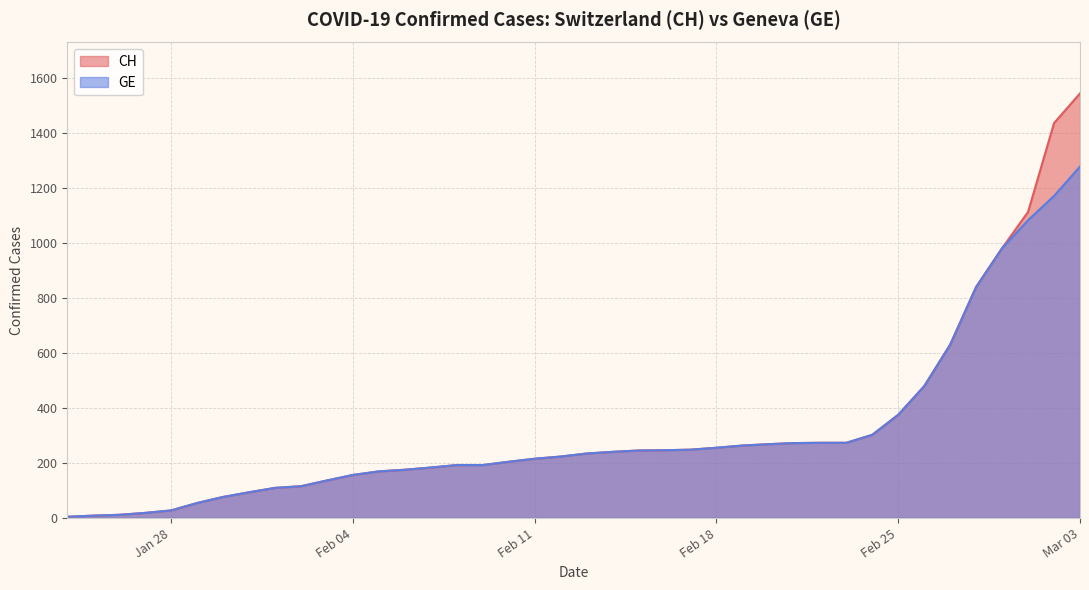

At which category does the chart reach its peak across all series?

Mar 03